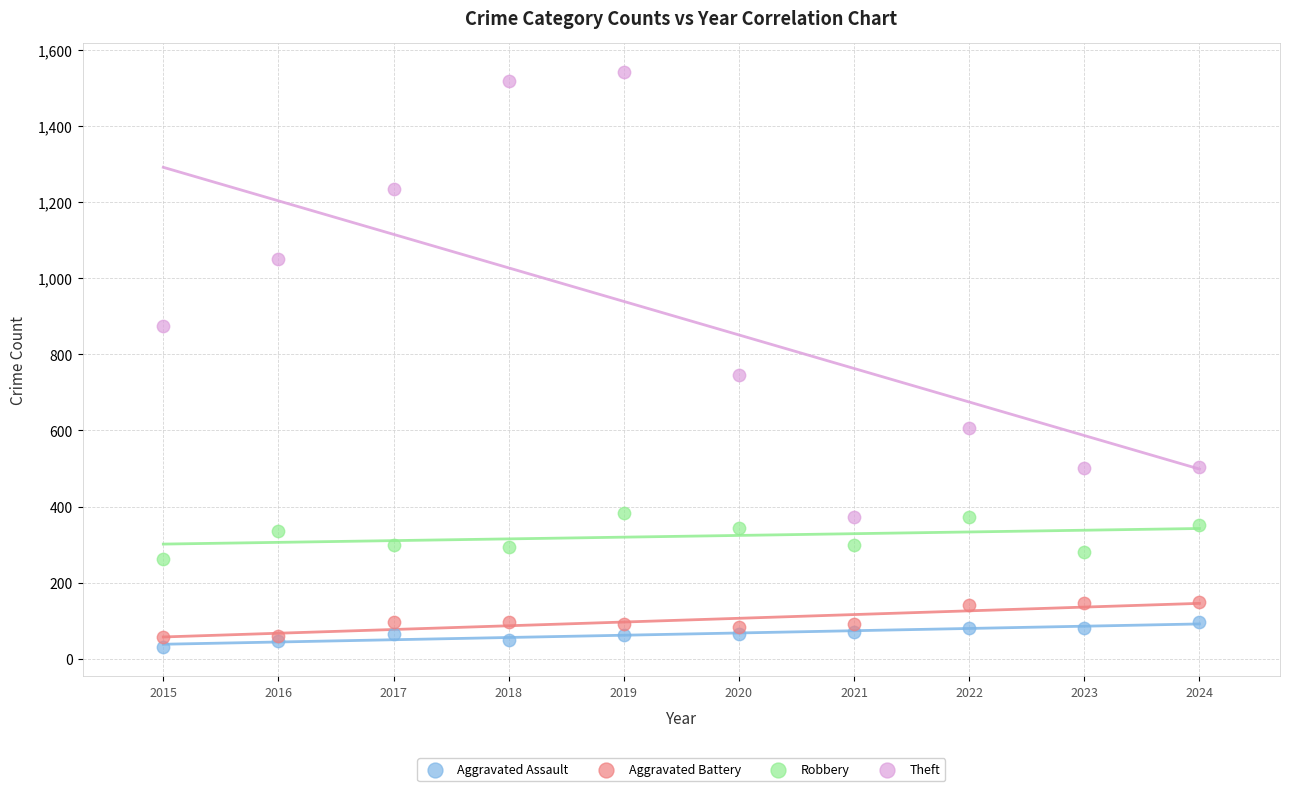

Across all series, what Y value is closest to 786?

746